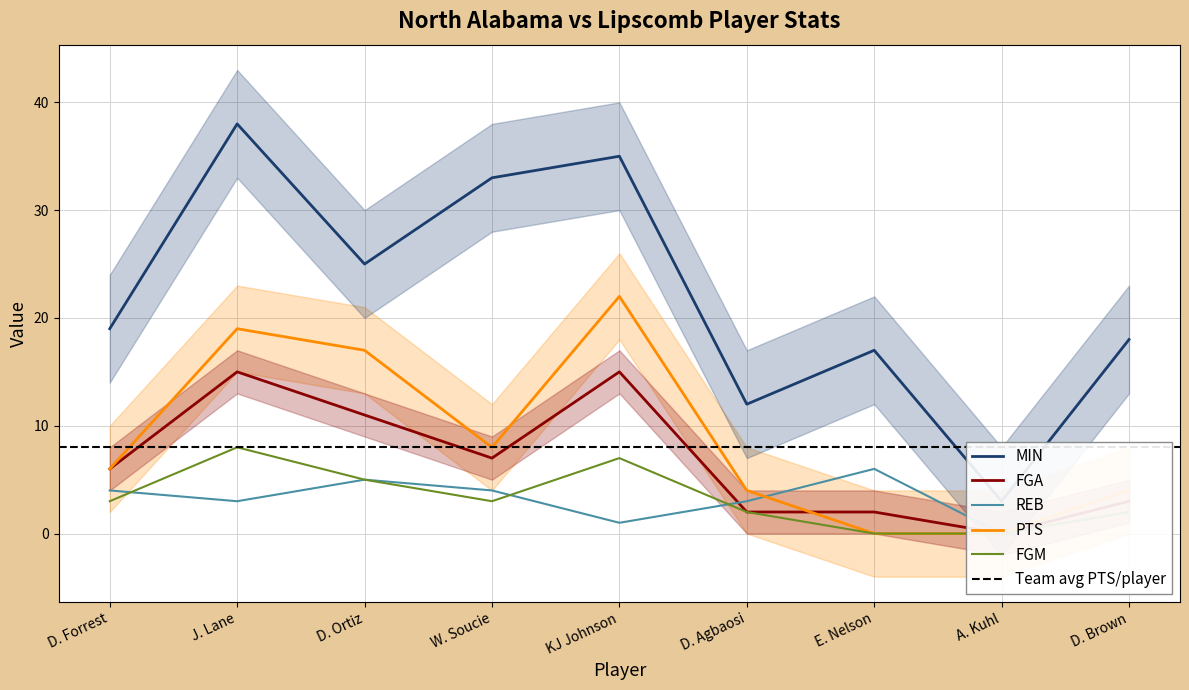

What is the label of the 7th point from the right?

D. Ortiz